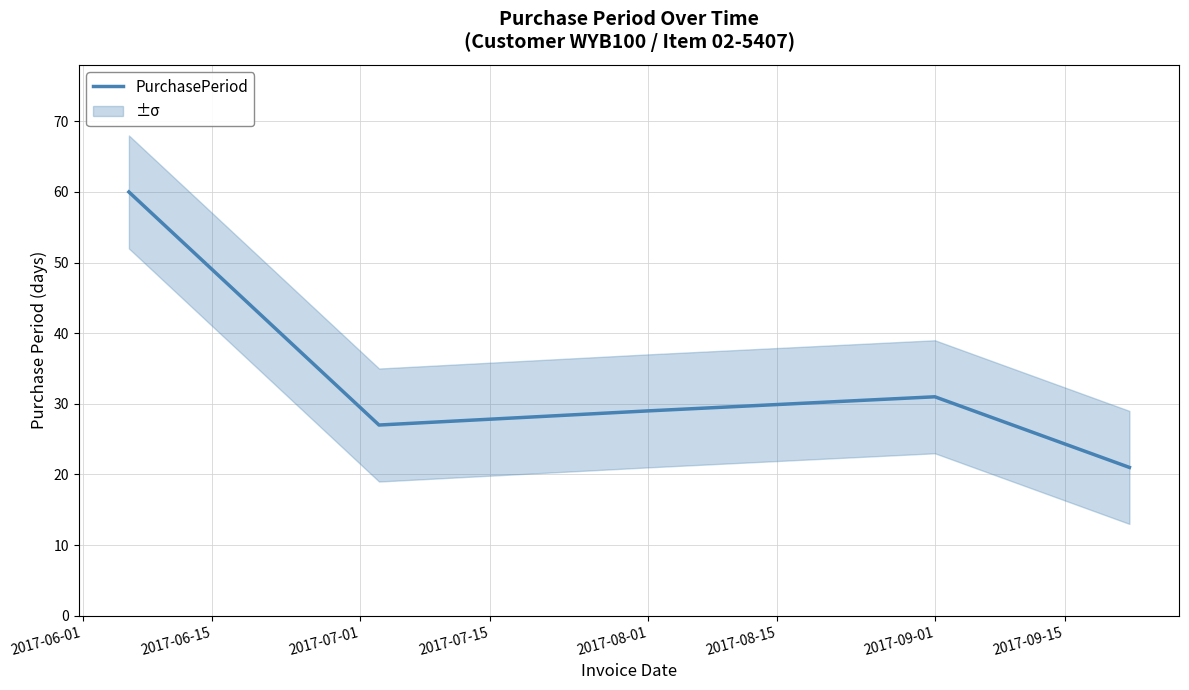

What is the highest value of the PurchasePeriod series?

60